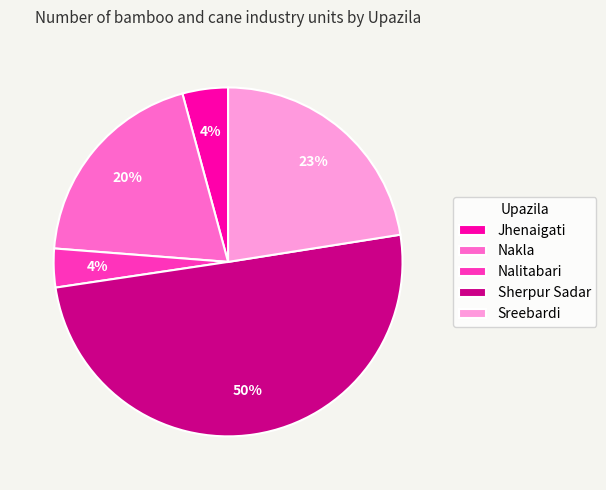

How many slices are in this pie chart?

5